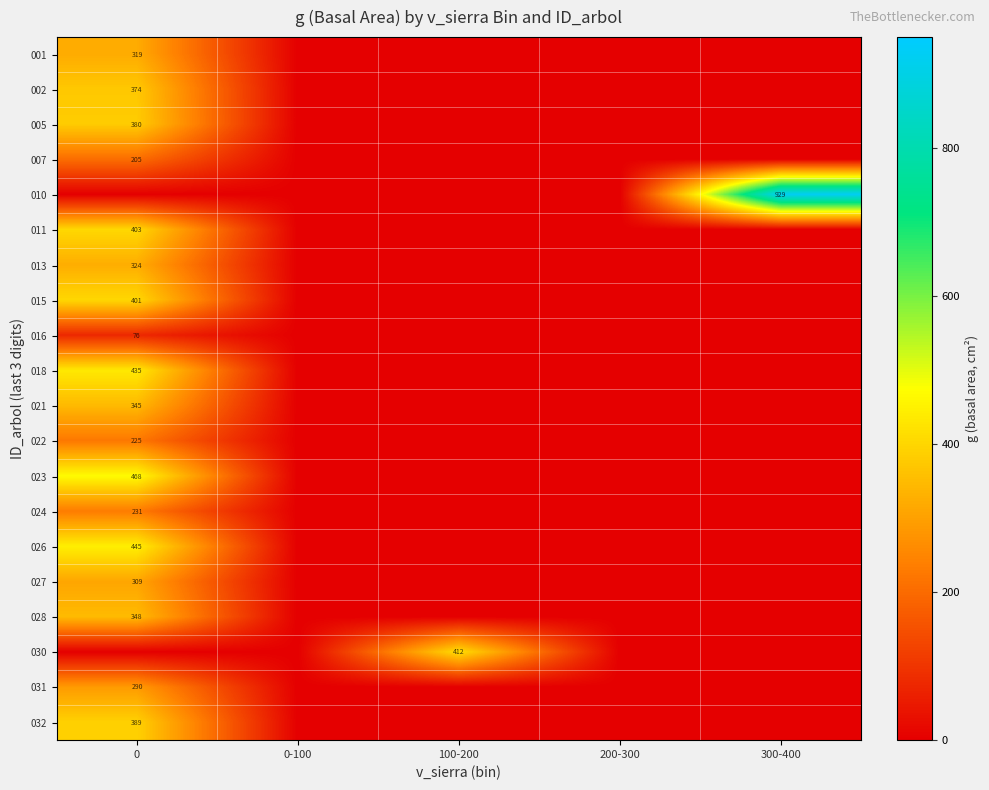

True or false: 024 has a value of 64 at 0.

False